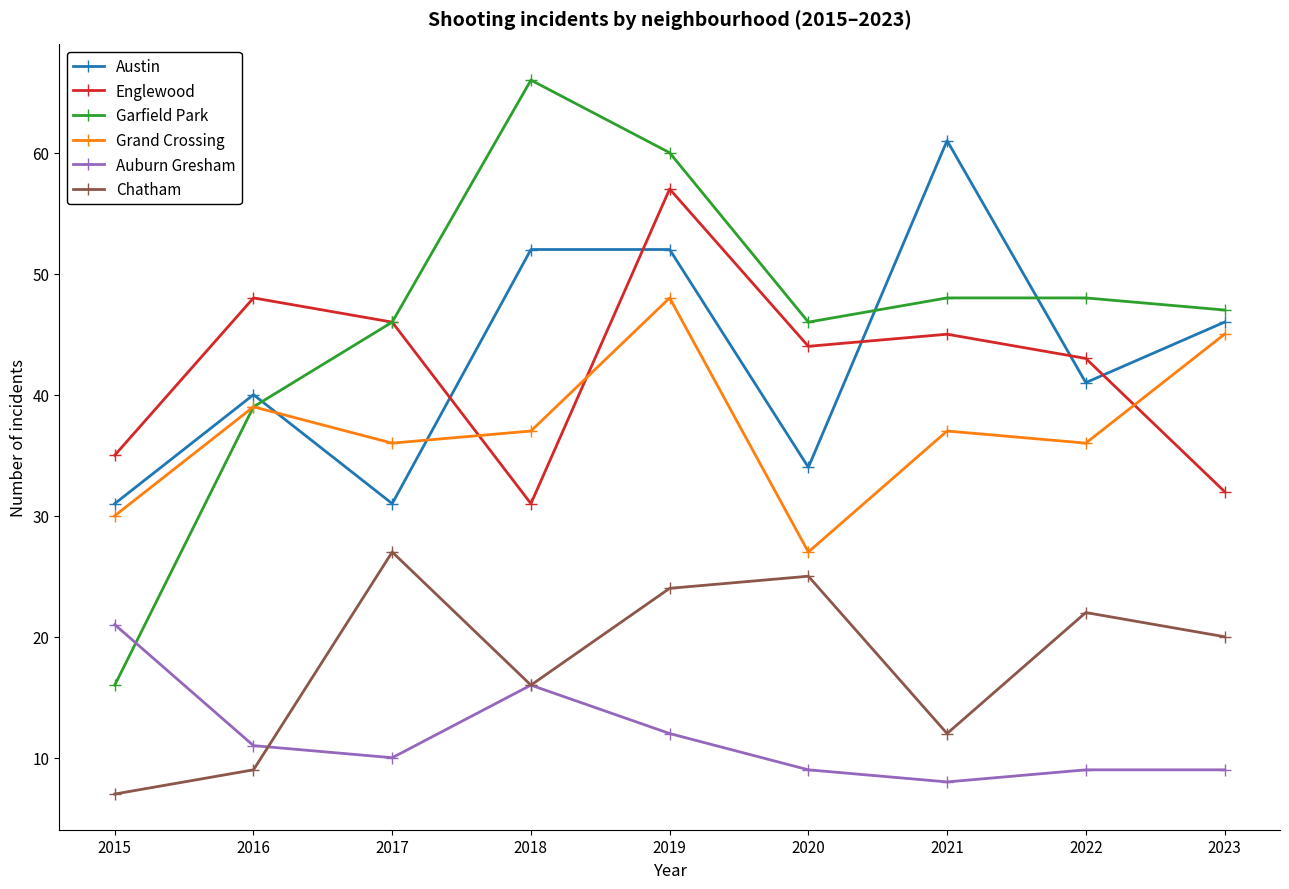

The value of Chatham at 2020 is 17. True or false?

False